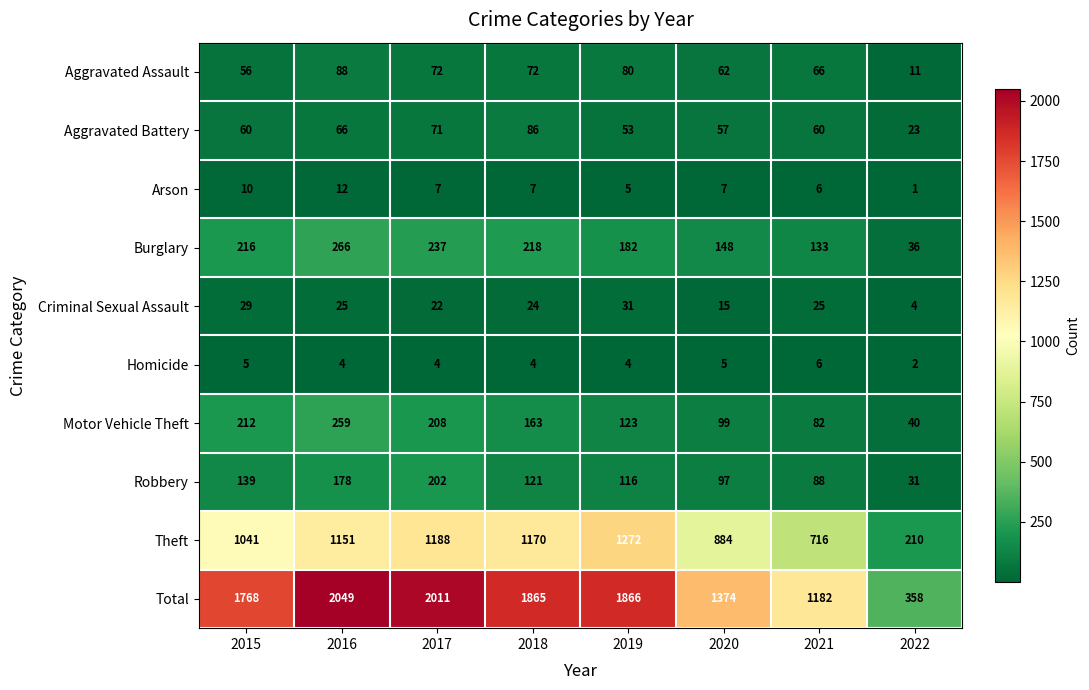

The value of Motor Vehicle Theft at 2016 is 259. True or false?

True